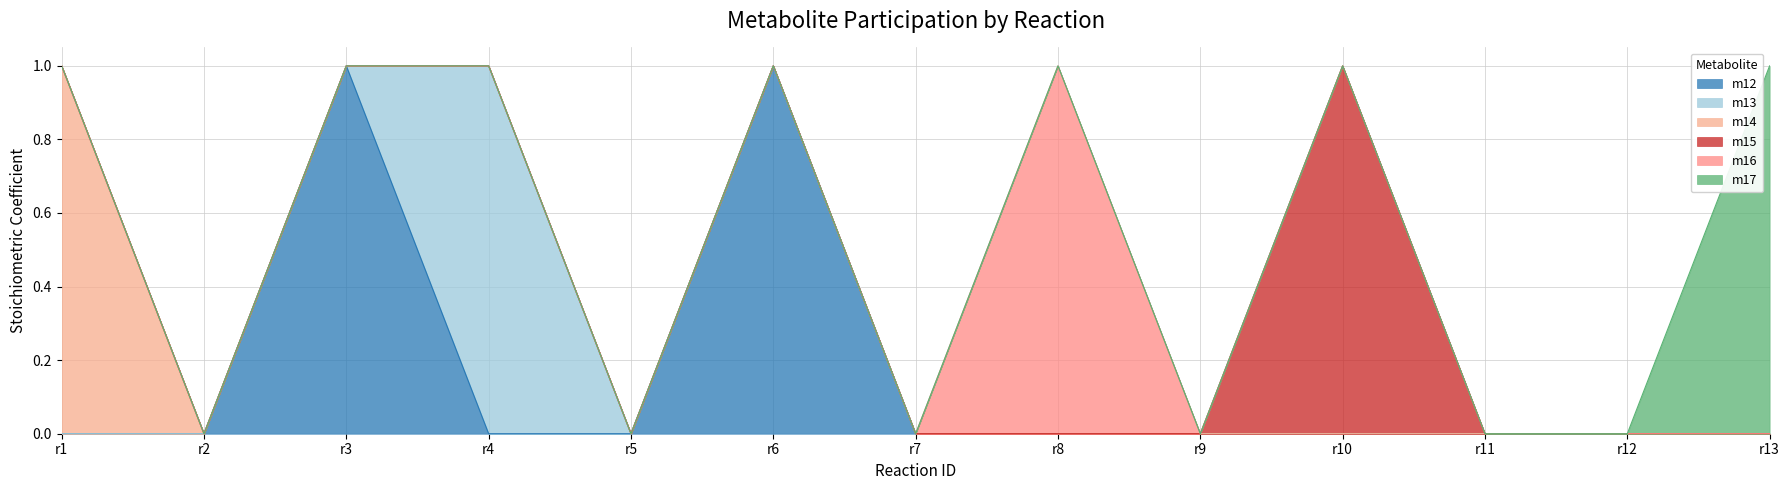

What are all the series names shown in the legend?

m12, m13, m14, m15, m16, m17